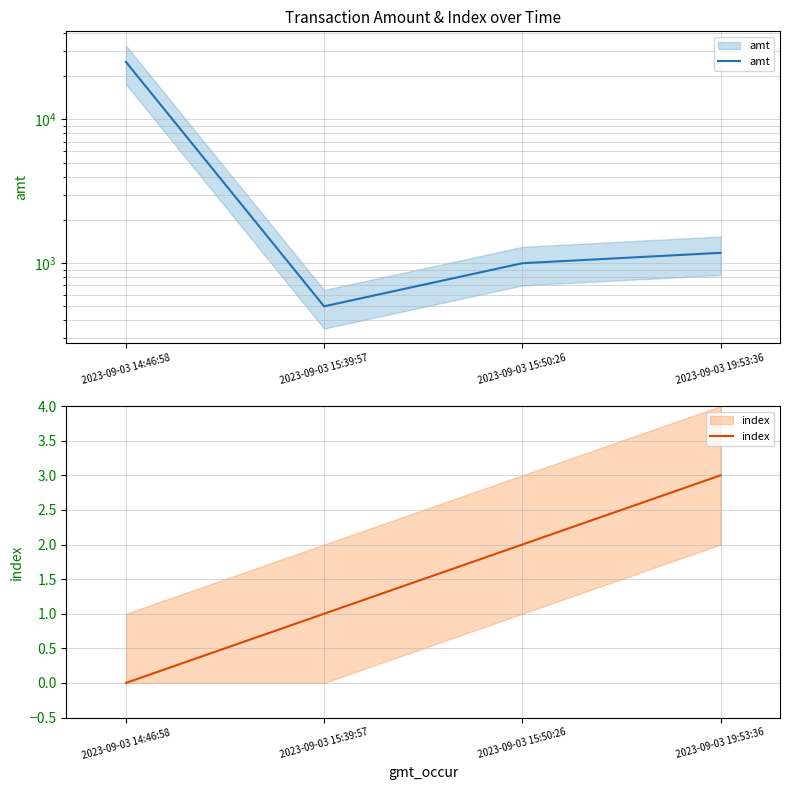

Is the value of amt at 2023-09-03 14:46:58 greater than the value of index at 2023-09-03 19:53:36?

Yes